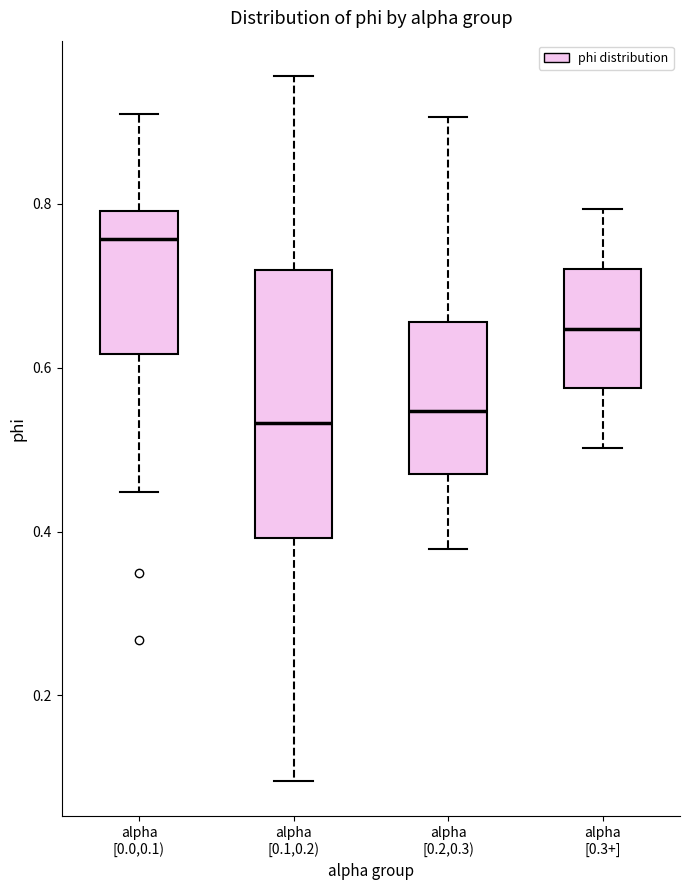

Reading left to right, transcribe this box plot: for each box, give where its median line is, the range the box spans, and where its two whiskers end, as read against the y-axis. The values are not printed on the chart, so give them approximately, as read against the axis.

alpha [0.0,0.1): median 0.76, box 0.62 to 0.80, whiskers 0.44 to 0.90
alpha [0.1,0.2): median 0.54, box 0.40 to 0.72, whiskers 0.10 to 0.96
alpha [0.2,0.3): median 0.54, box 0.48 to 0.66, whiskers 0.38 to 0.90
alpha [0.3+]: median 0.64, box 0.58 to 0.72, whiskers 0.50 to 0.80